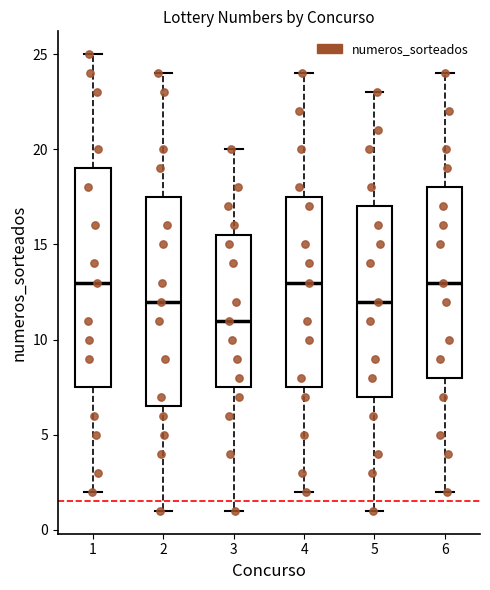

Comparing the boxes themselves (not the whiskers), which one is the tallest?

1